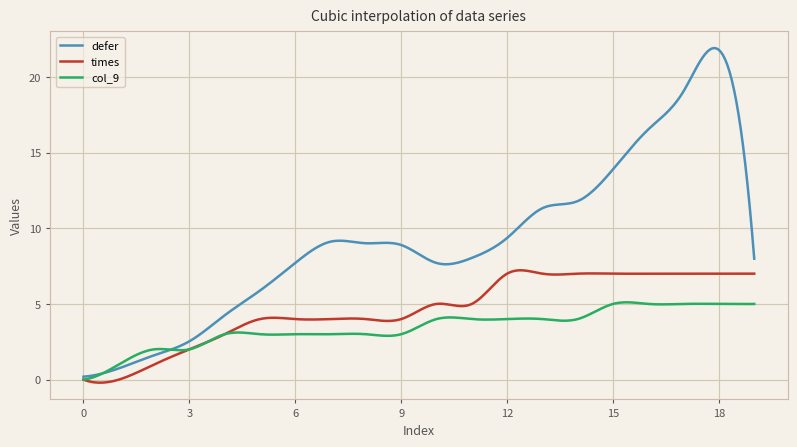

Rank the series by their maximum value, from highest to lowest.

defer, times, col_9